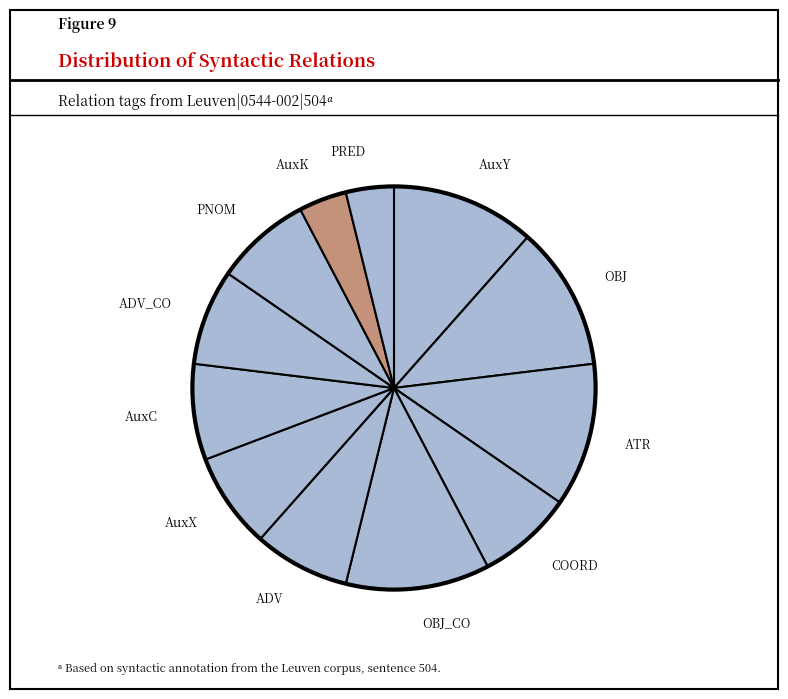

How many segments does this pie chart have?

12